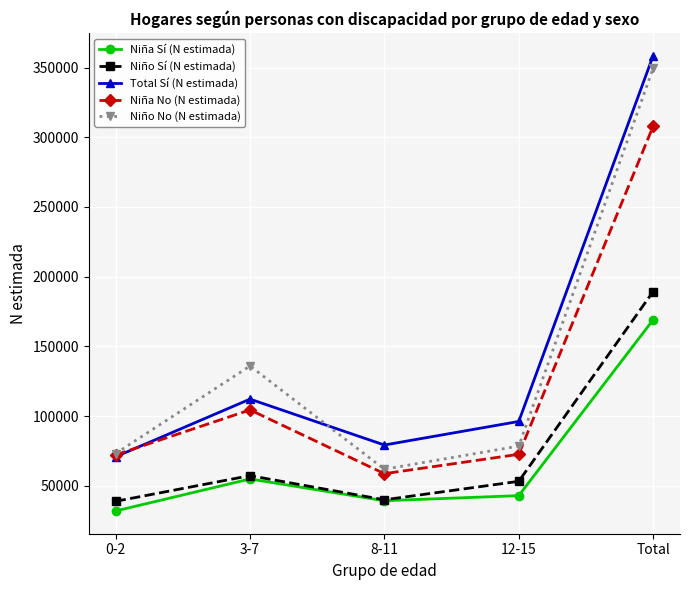

Which category has the highest value across all series?

Total